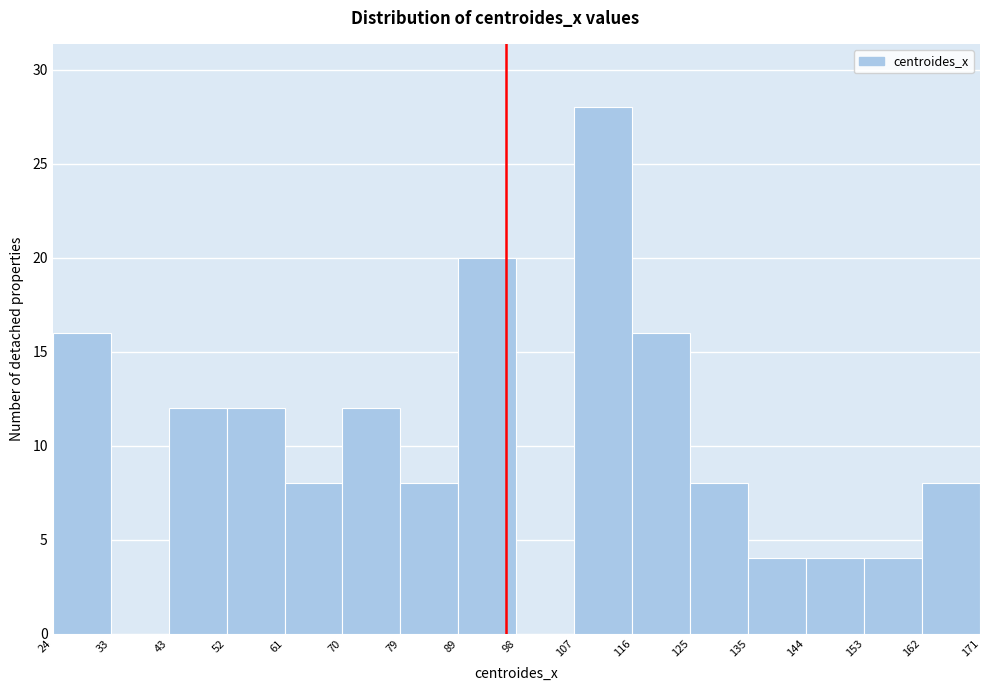

Over which range of the x-axis is the bar tallest?

107 to 116